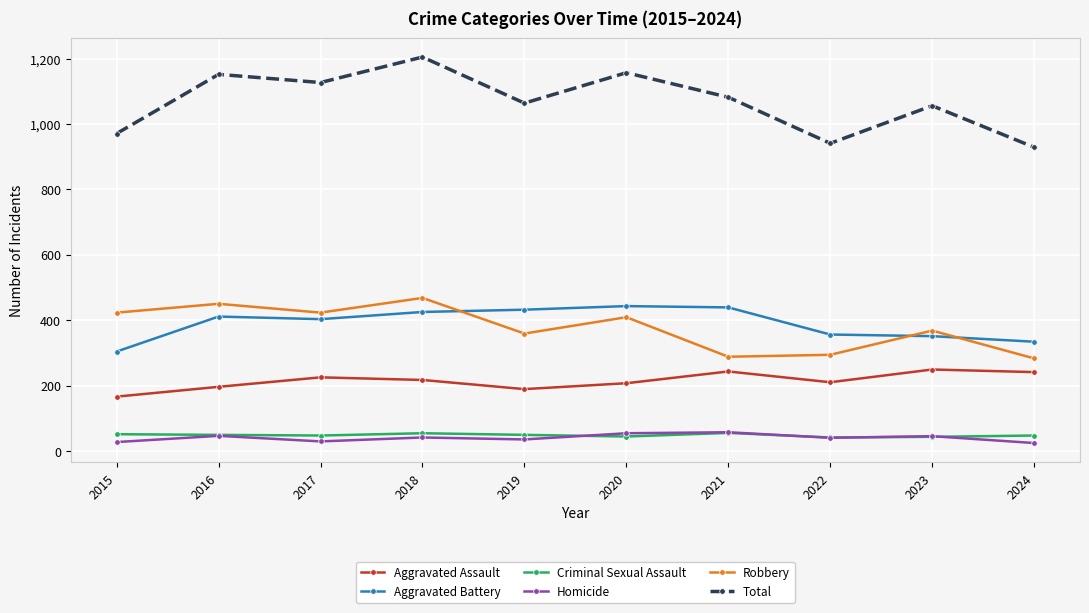

How many interior local valleys does the Aggravated Assault series have?

2